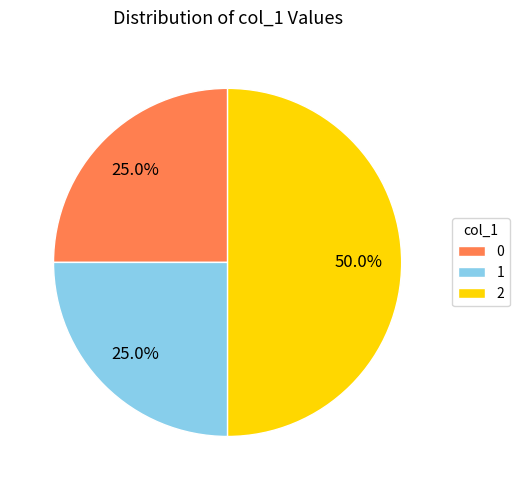

Between 2 and 0, which is larger?

2